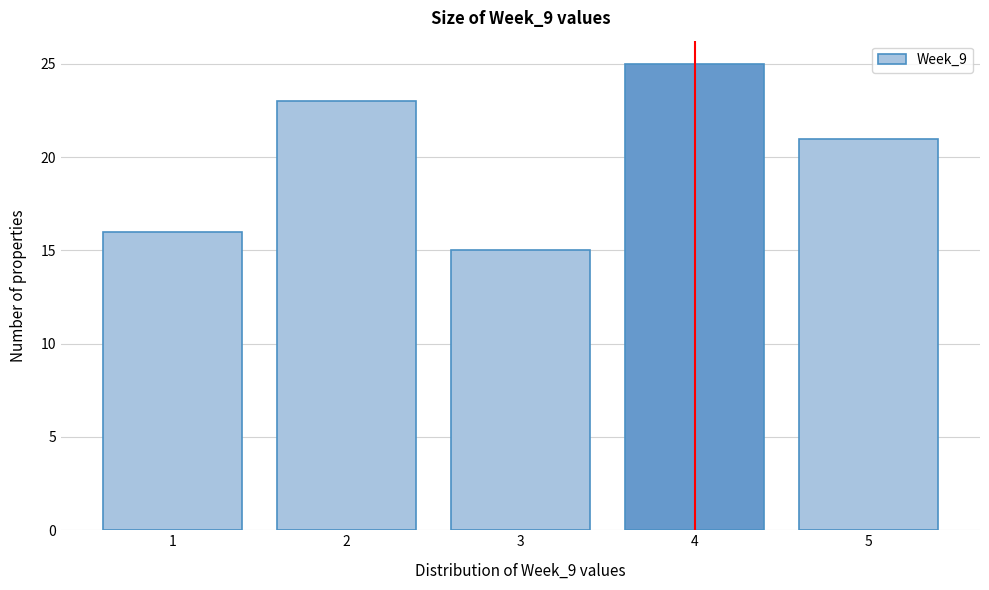

How tall is the bar that spans 1.5 to 2.5 on the x-axis? The values are not printed on the chart, so give them approximately, as read against the axis.

23